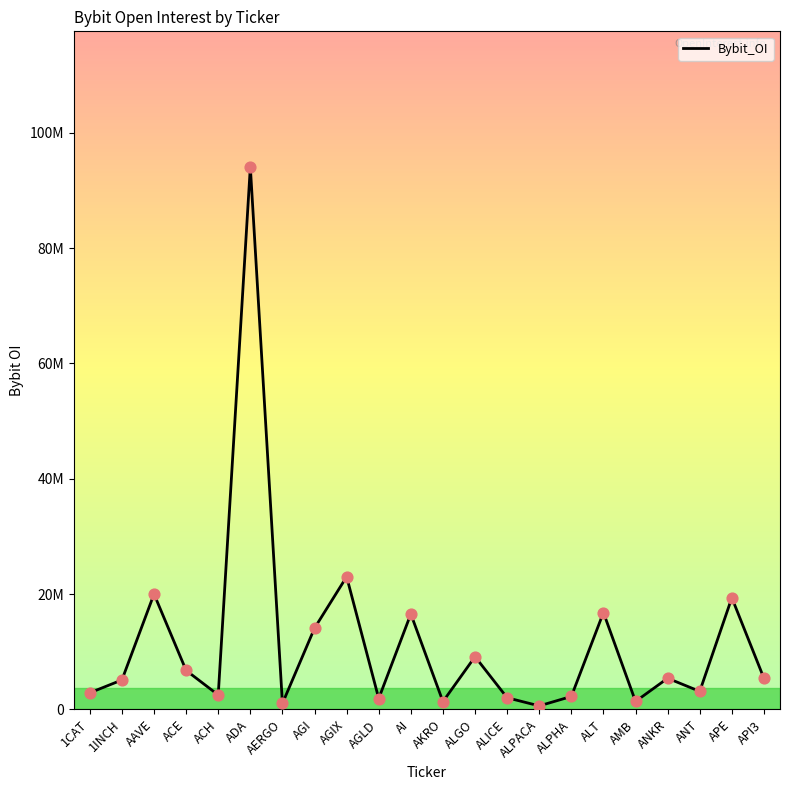

Between API3 and AI, which is larger?

AI